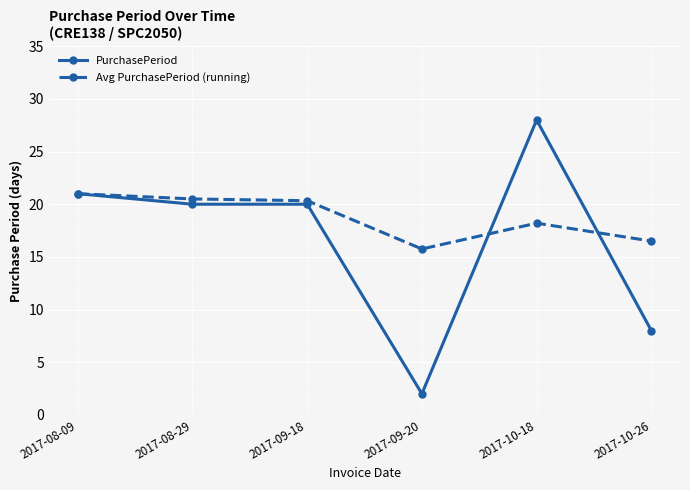

Is it true that PurchasePeriod equals 6.4 at 2017-08-29?

False